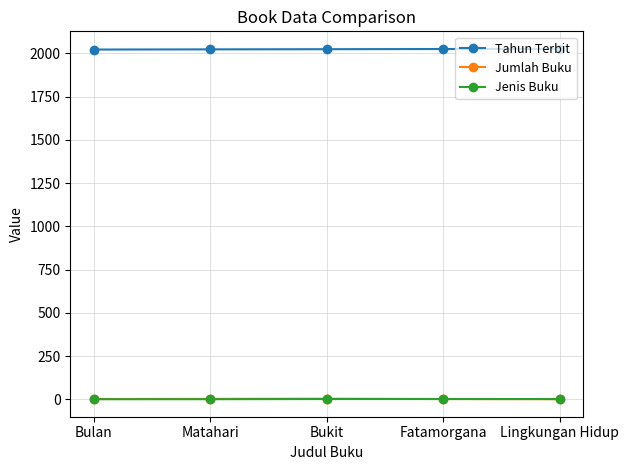

What is the label of the 1st point from the right?

Lingkungan Hidup